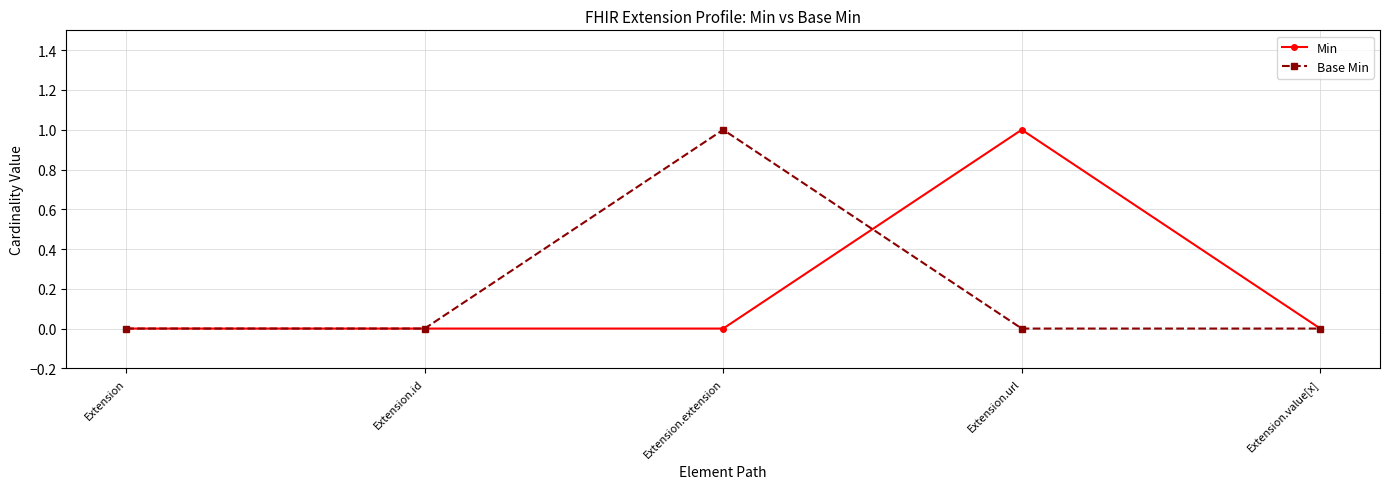

Reading right to left, what are all the values shown in this chart?

Min: Extension.value[x]=0	Extension.url=1	Extension.extension=0	Extension.id=0	Extension=0
Base Min: Extension.value[x]=0	Extension.url=0	Extension.extension=1	Extension.id=0	Extension=0